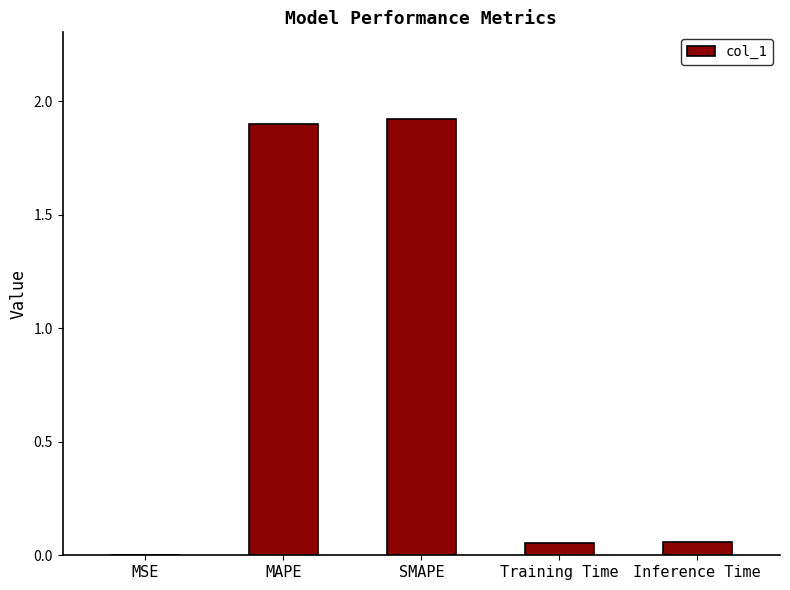

Which has a higher value, SMAPE or Inference Time?

SMAPE